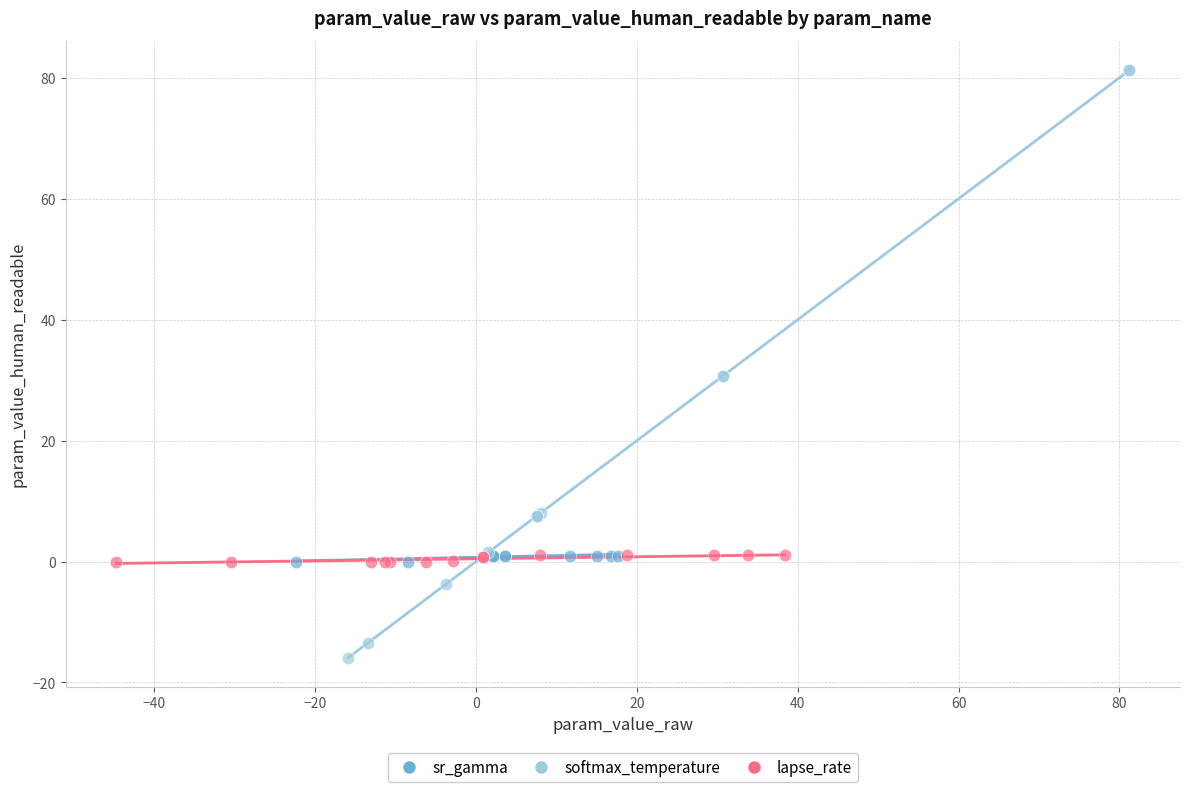

What are all the series names shown in the legend?

sr_gamma, softmax_temperature, lapse_rate